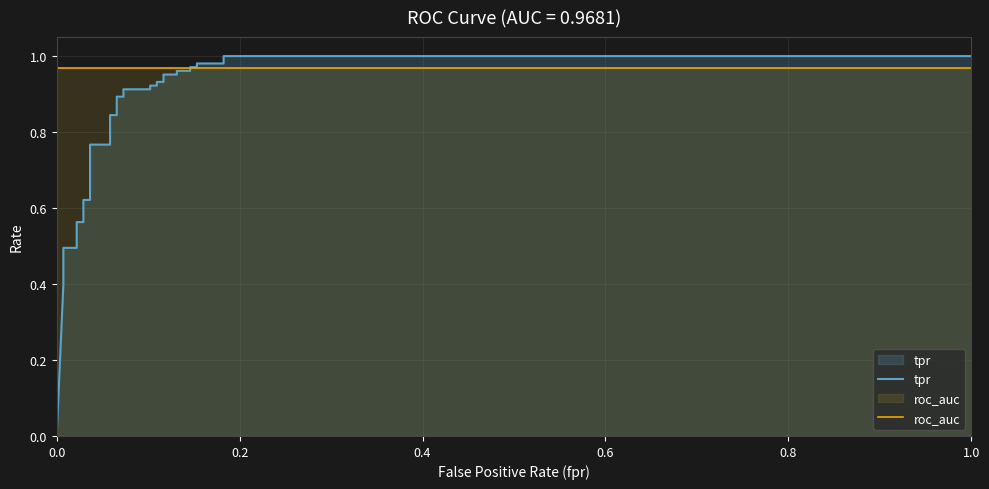

Count the number of data series in this chart.

2